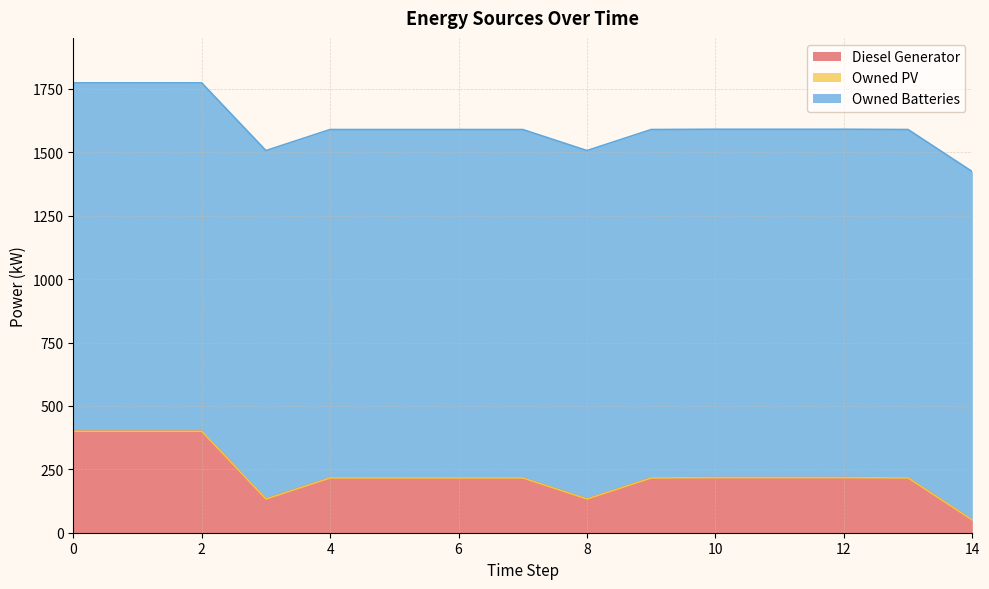

How many lines are shown in the chart?

3